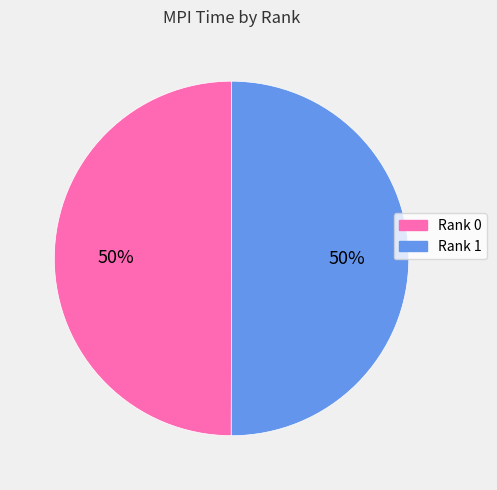

How many segments does this pie chart have?

2